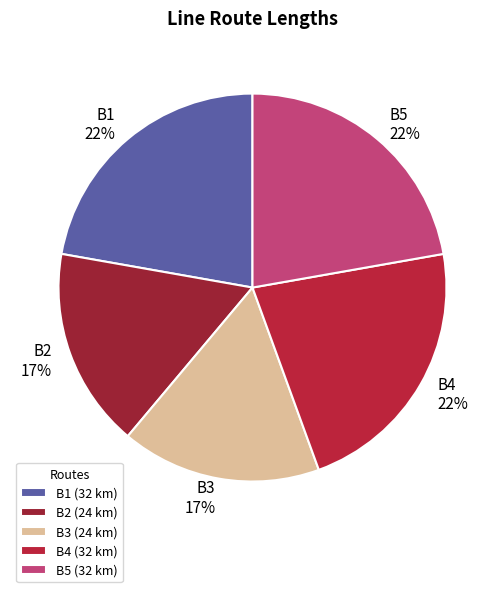

The B2 slice represents 17% of the pie. True or false?

True